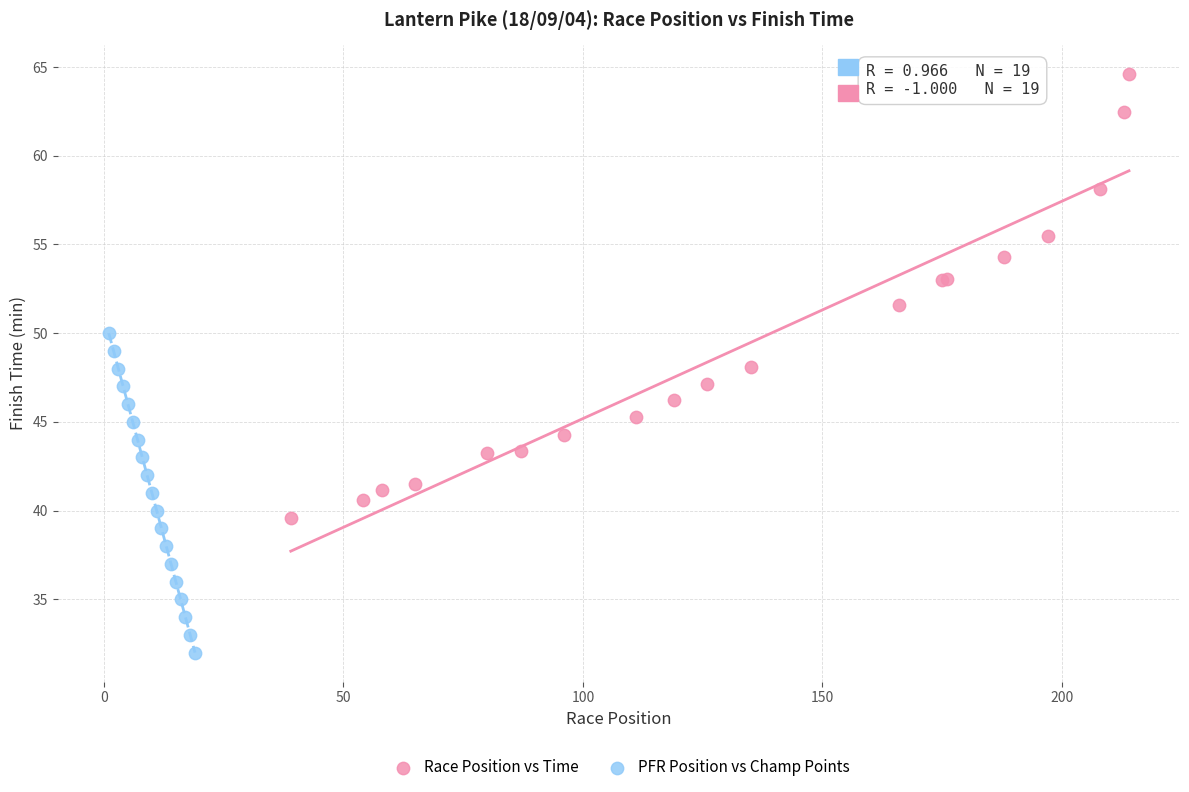

Which series reaches the maximum Y coordinate?

Race Position vs Time